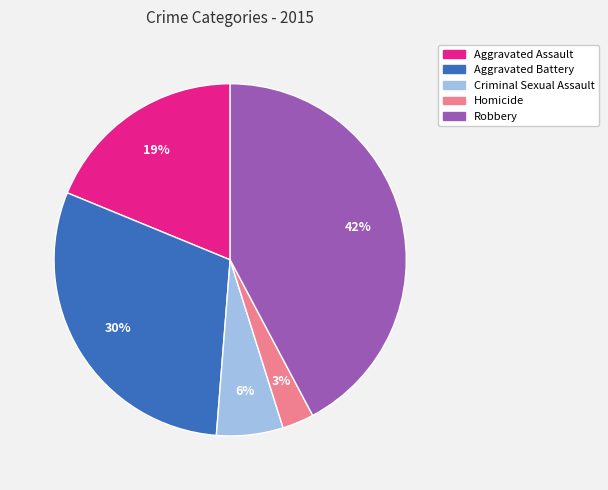

Rank the categories by value from highest to lowest.

Robbery, Aggravated Battery, Aggravated Assault, Criminal Sexual Assault, Homicide